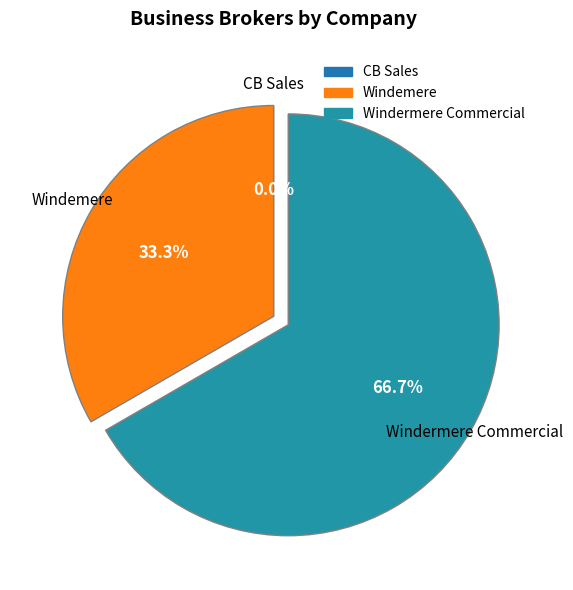

What percentage is the Windemere slice, to the nearest percent?

33%